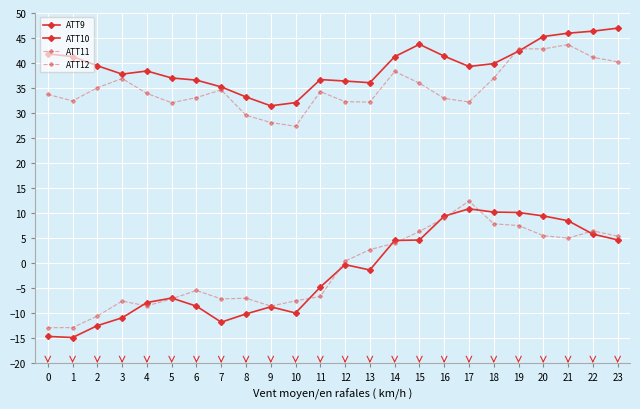

Count the number of categories in the chart.

24